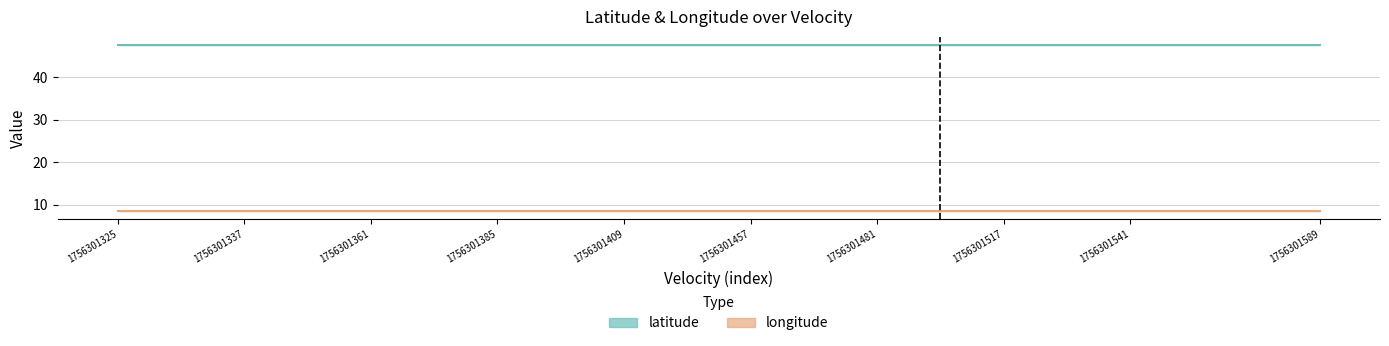

At which label is latitude closest to 47?

1756301325